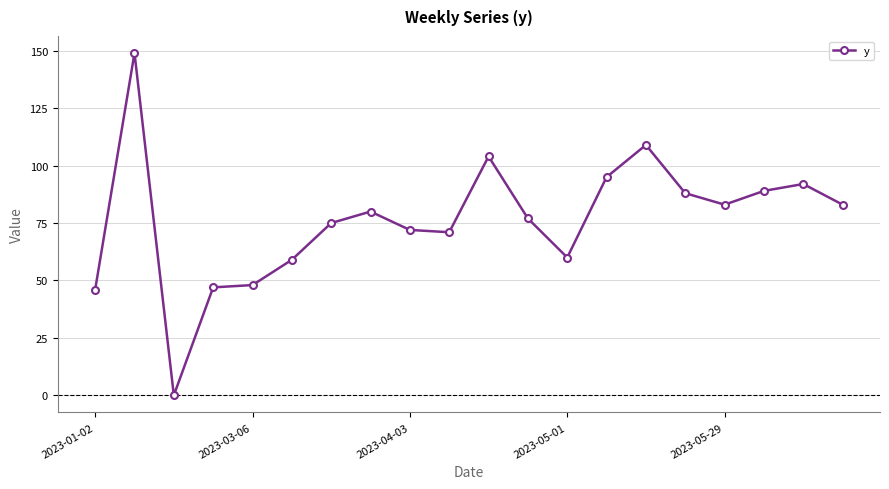

How many positive values are there?

19